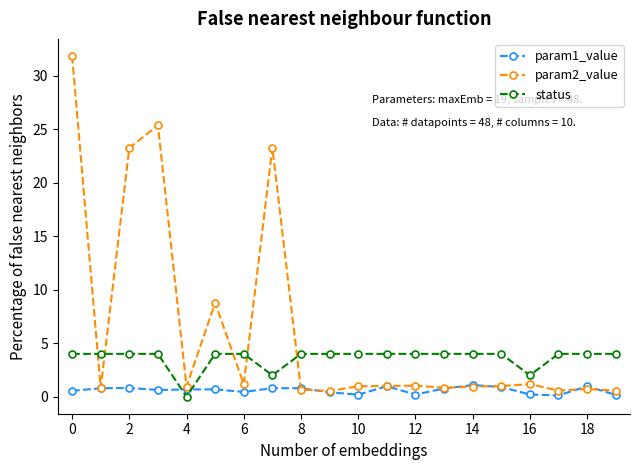

Which series has the widest spread of values?

param2_value